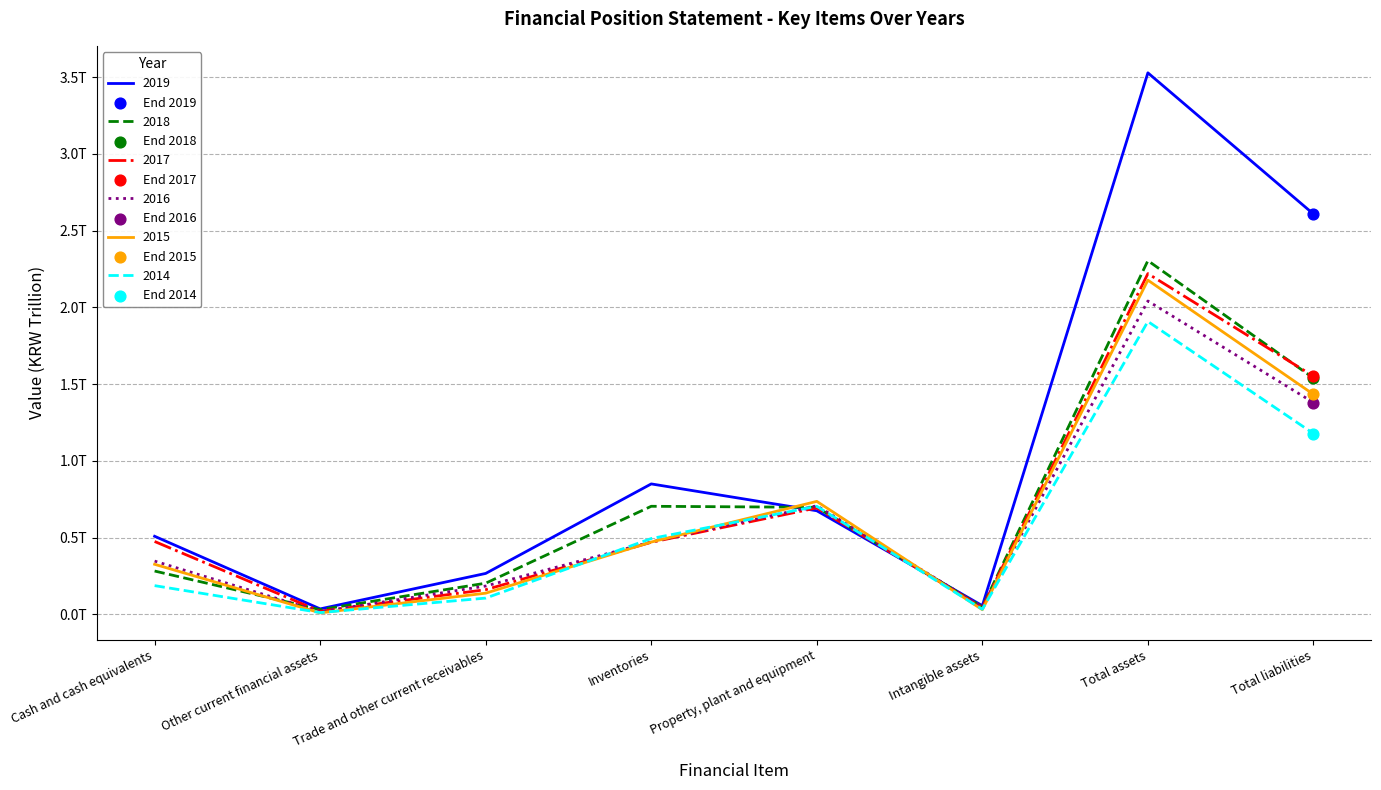

Which series has the largest total across all categories?

20191231